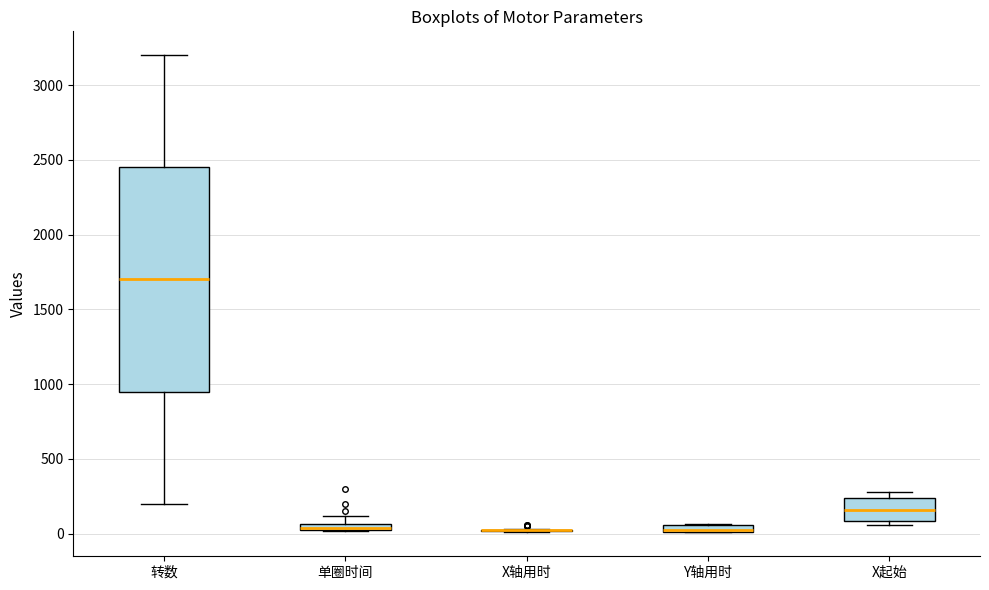

Which box is the tallest, from its lower edge to its upper edge?

转数